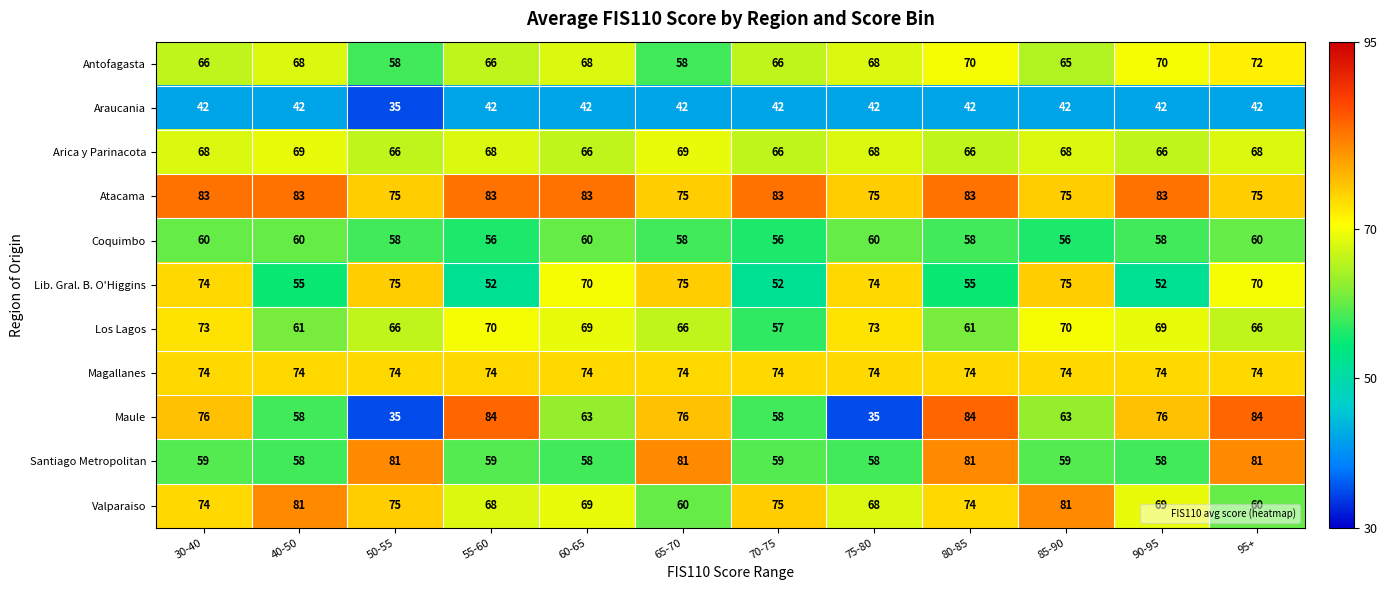

Between 75-80 and 85-90, which series saw the biggest shift?

Maule